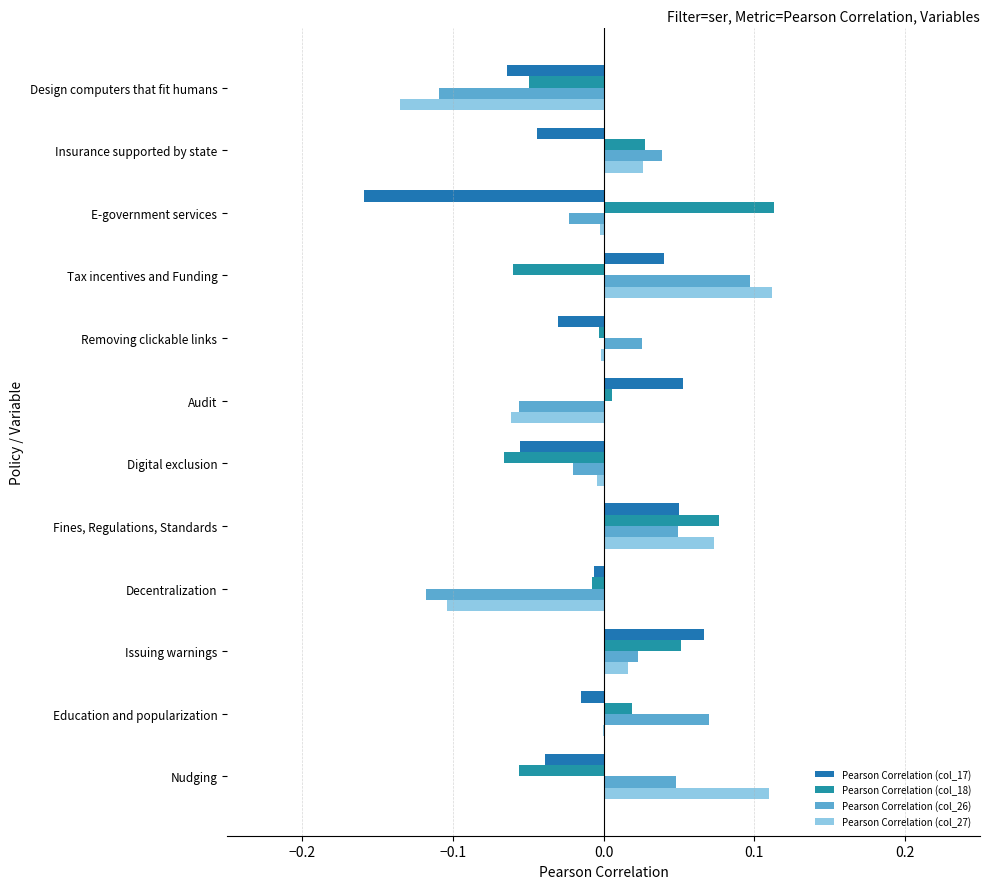

How many series are shown in this chart?

4